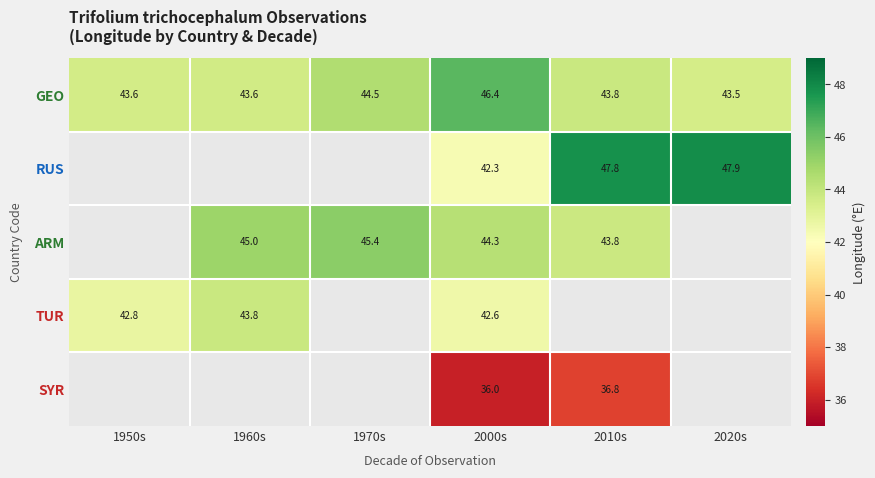

What is the spread (max minus min) of values at 2000s?

10.4